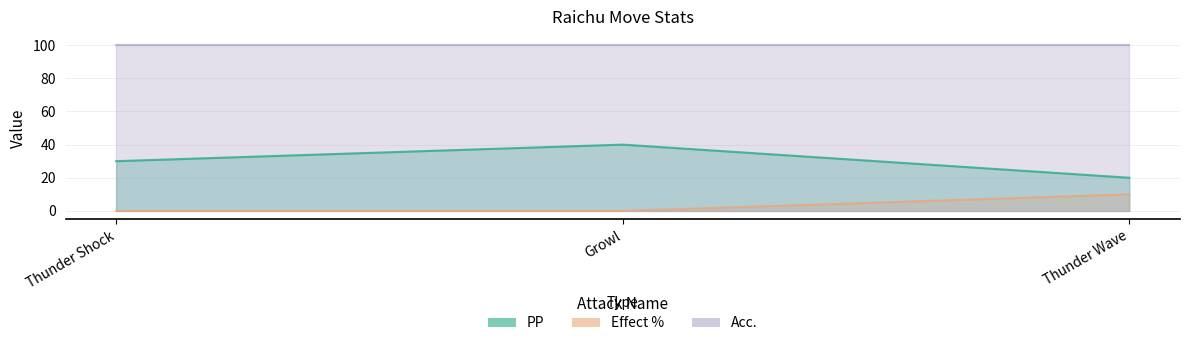

What is the difference between the maximum and minimum values in the Effect % series?

10